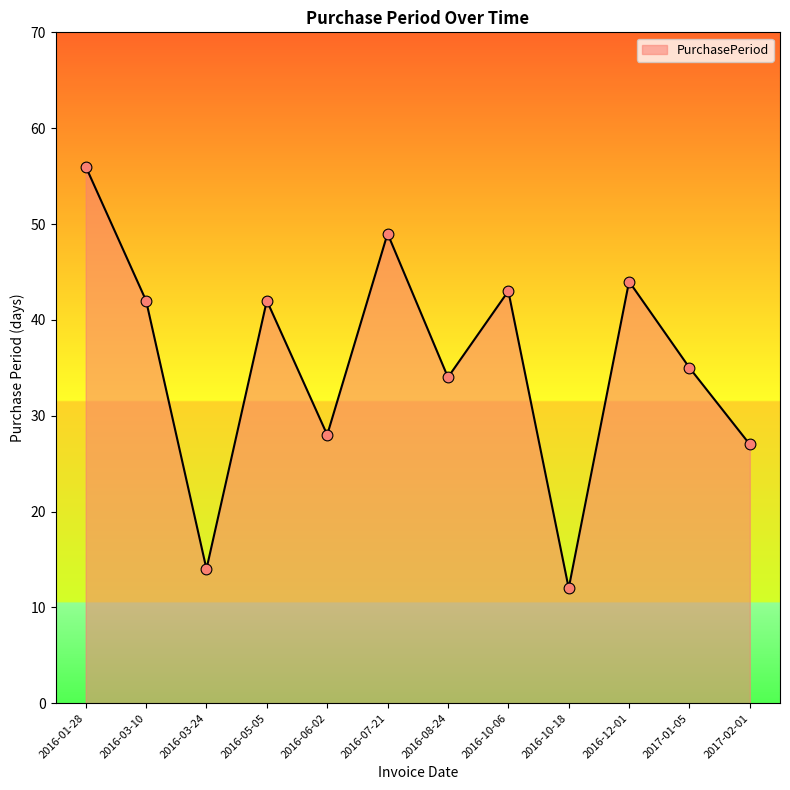

Between 2016-12-01 and 2016-05-05, which is larger?

2016-12-01